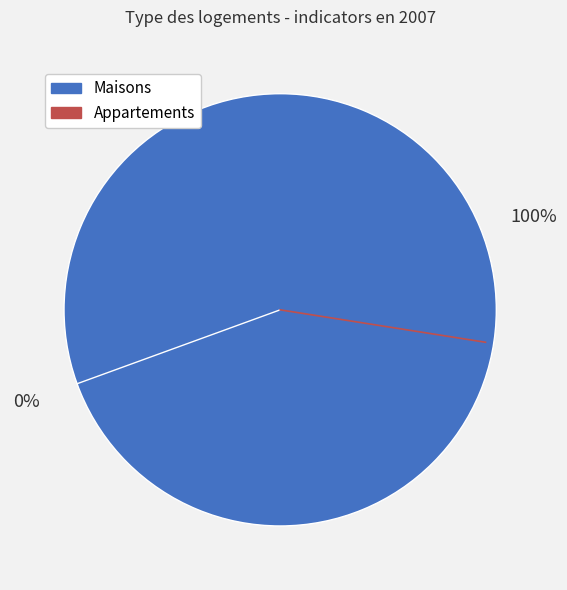

To the nearest percent, what percentage of the pie is 1764?

100%